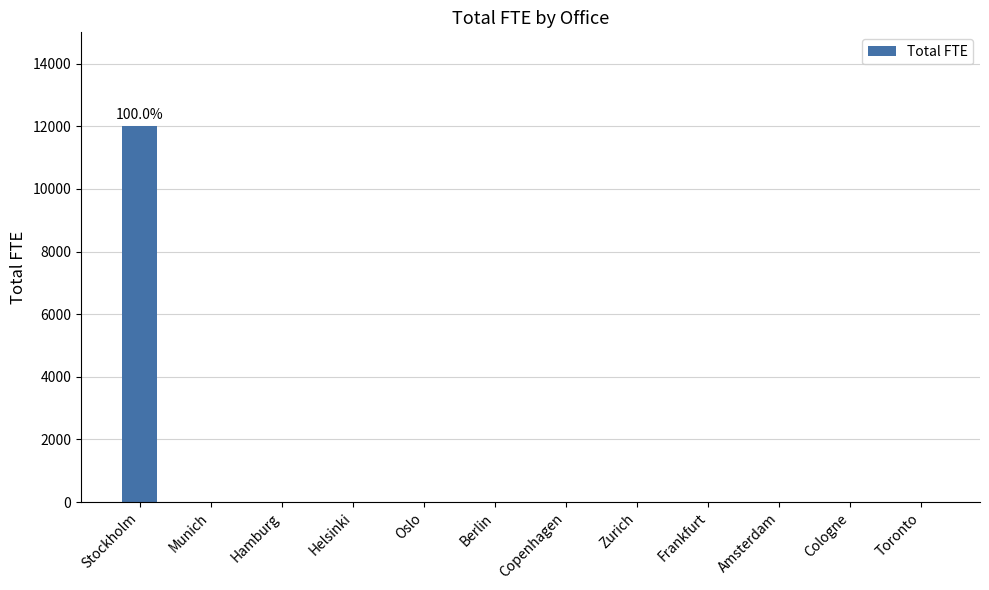

What is the sum of the values at Stockholm and Hamburg?

12000